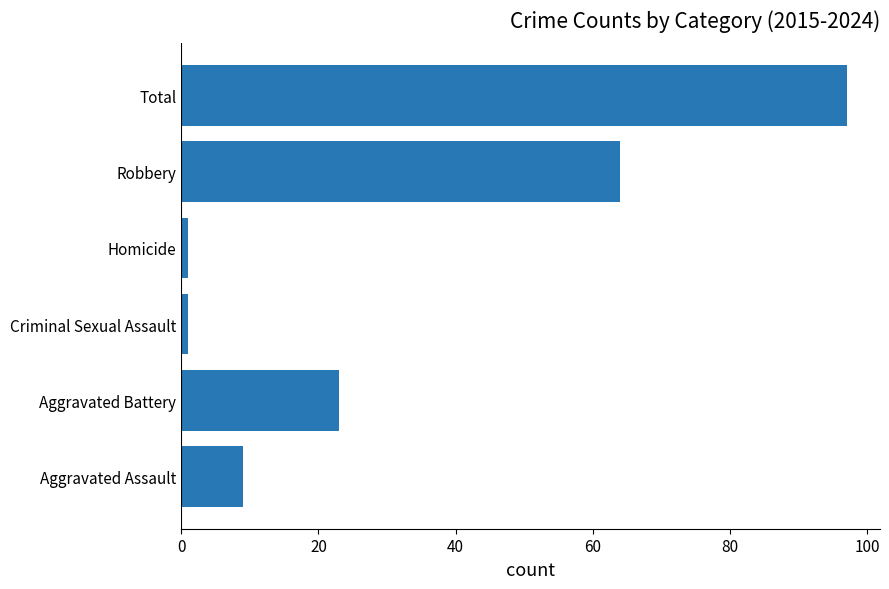

Between Robbery and Homicide, which is larger?

Robbery